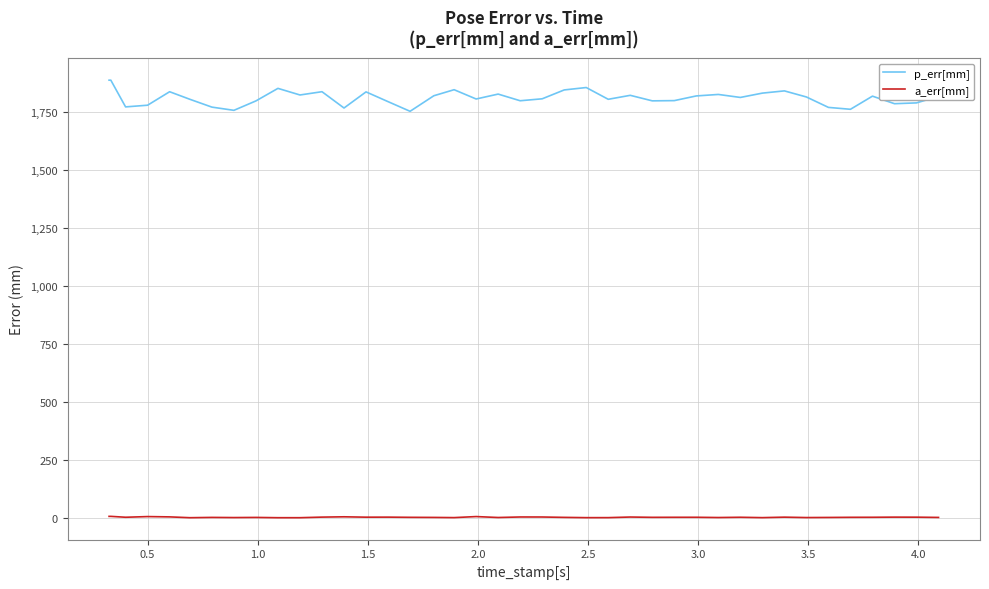

What is the average value of the a_err[mm] series?

2.2